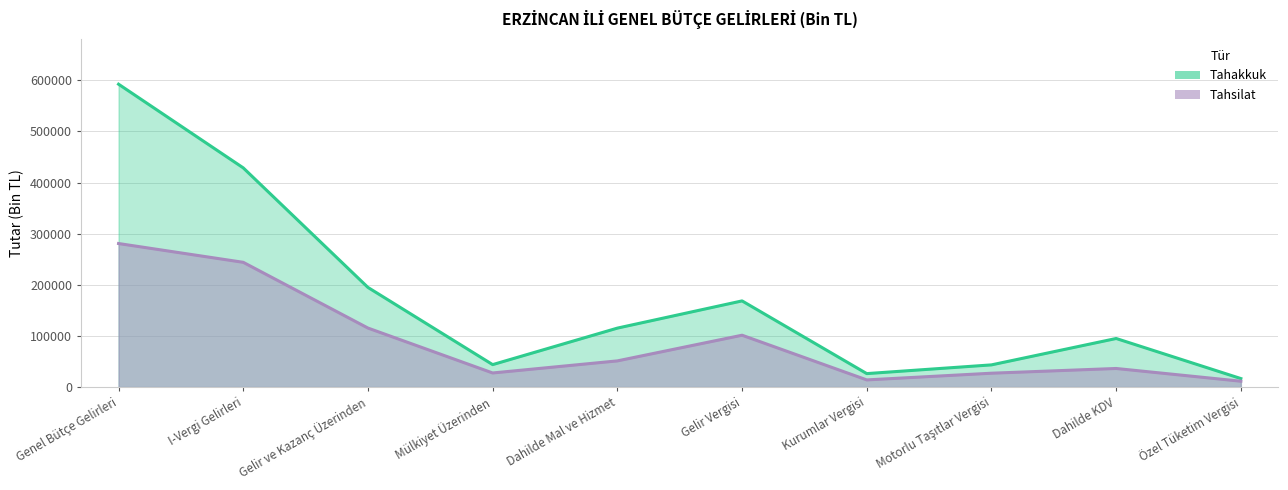

True or false: Tahakkuk (çizgi) and Tahsilat (çizgi) cross at least once.

False